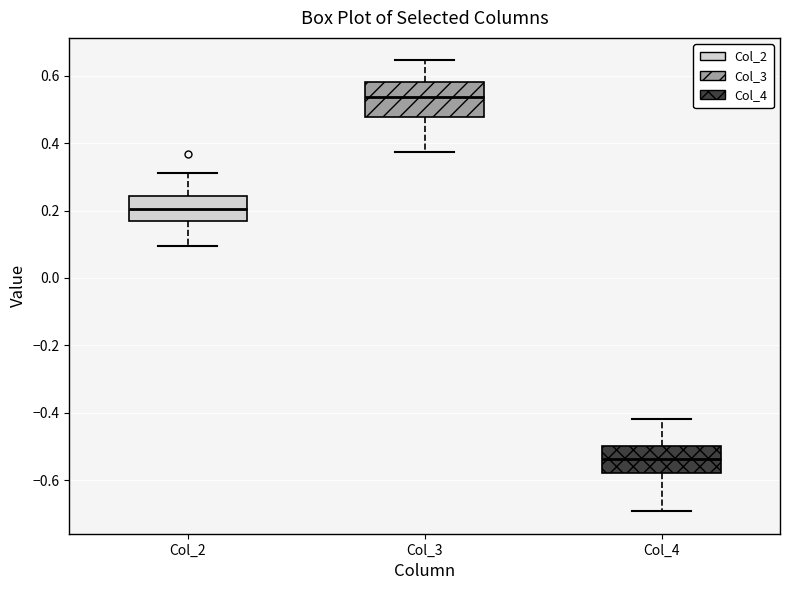

Reading left to right, transcribe this box plot: for each box, give where its median line is, the range the box spans, and where its two whiskers end, as read against the y-axis. The values are not printed on the chart, so give them approximately, as read against the axis.

Col_2: median 0.20, box 0.16 to 0.24, whiskers 0.10 to 0.32
Col_3: median 0.54, box 0.48 to 0.58, whiskers 0.38 to 0.64
Col_4: median -0.54, box -0.58 to -0.50, whiskers -0.70 to -0.42